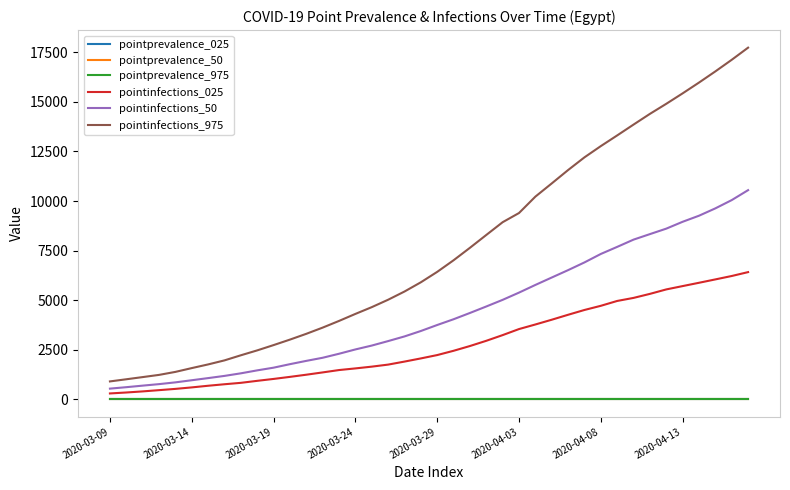

Which series has the widest spread of values?

pointinfections_975